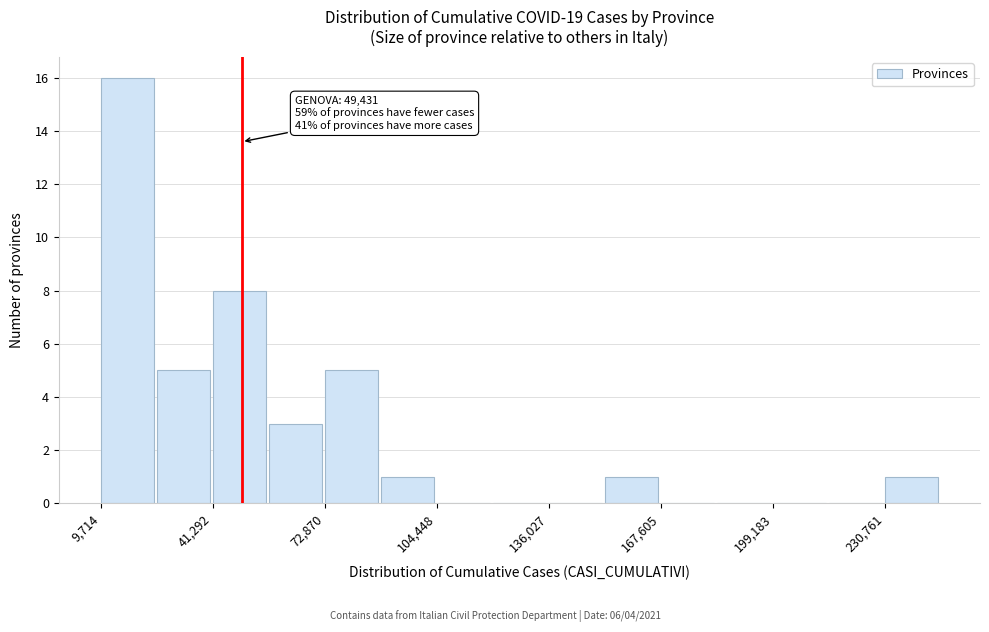

Read against the x-axis, roughly where is the centre of the tallest bar?

15000